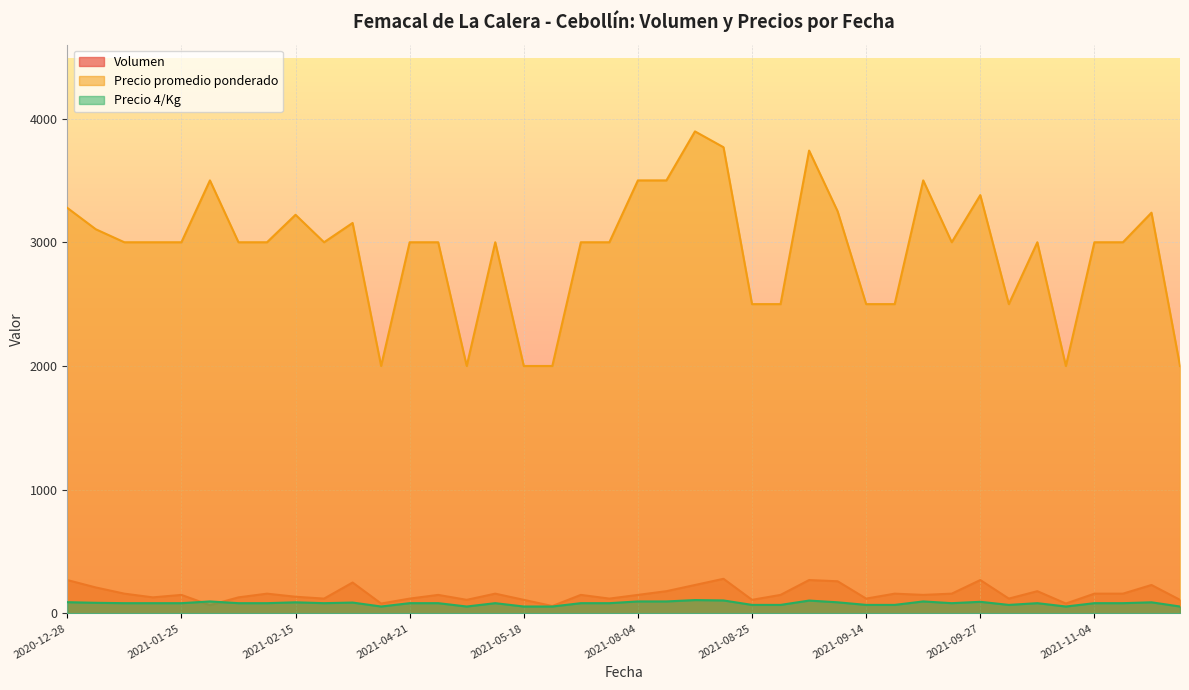

What is the total value across all series at 2021-08-04?

3747